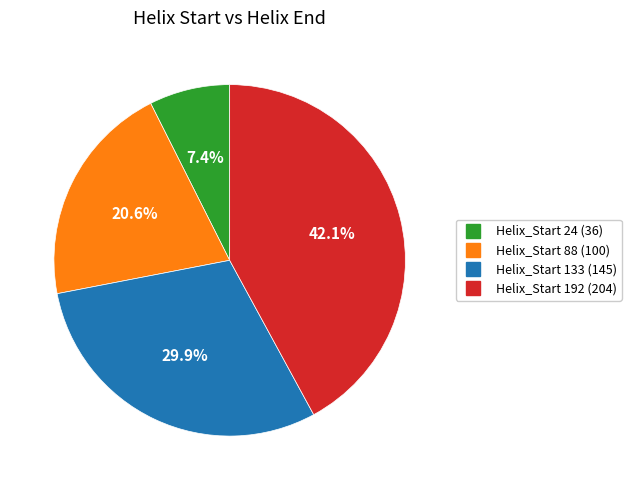

Does any single category account for the majority?

No